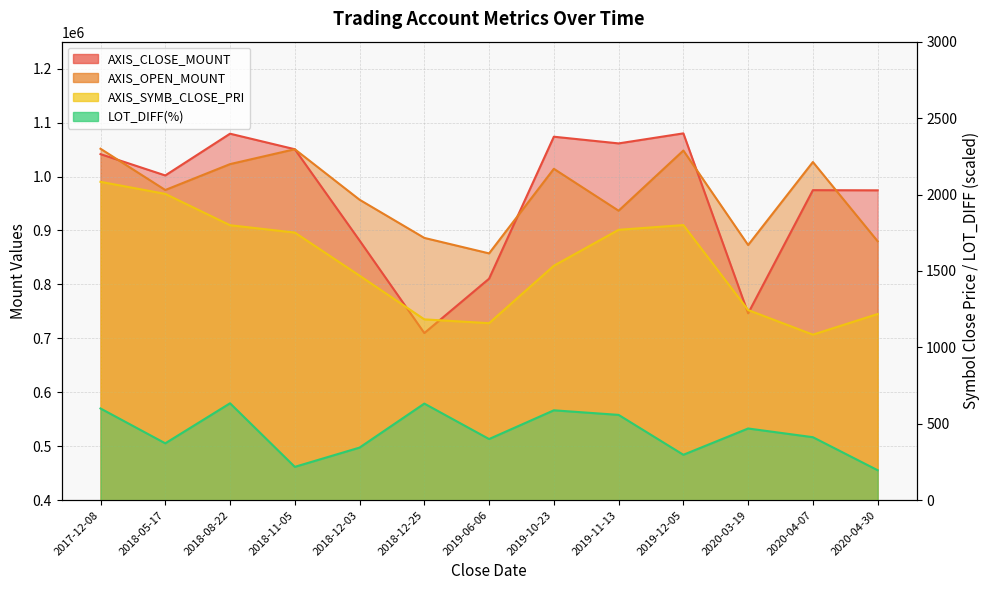

The value of LOT_DIFF(%) at 2020-03-19 is 322.9. True or false?

False